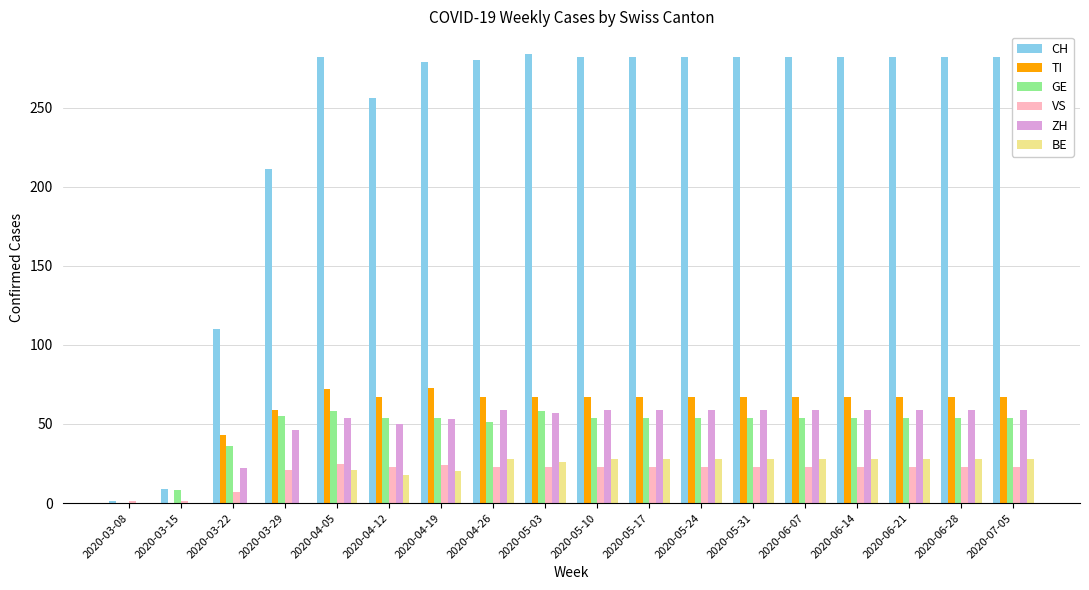

What is the sum of all TI values?

1051